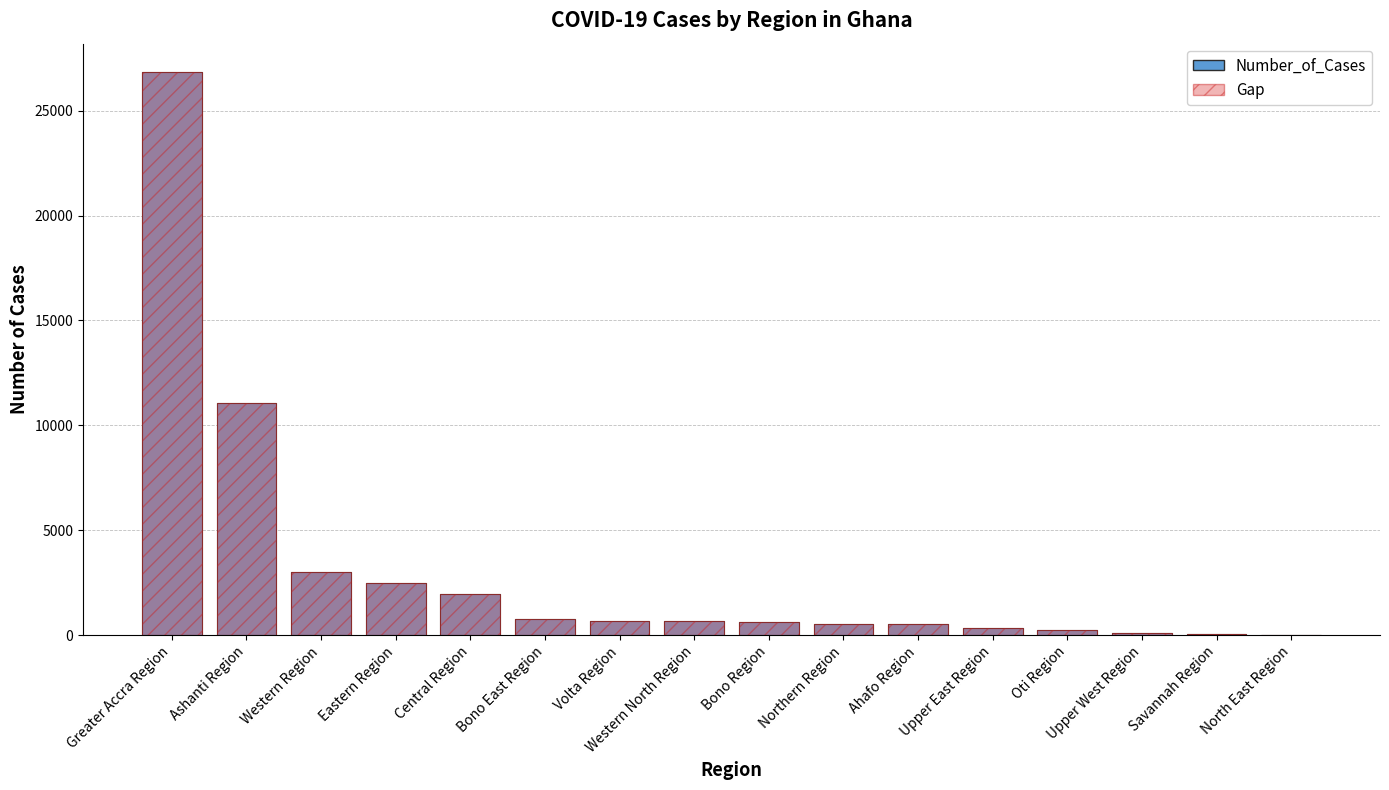

What is the label of the 13th bar from the right?

Eastern Region